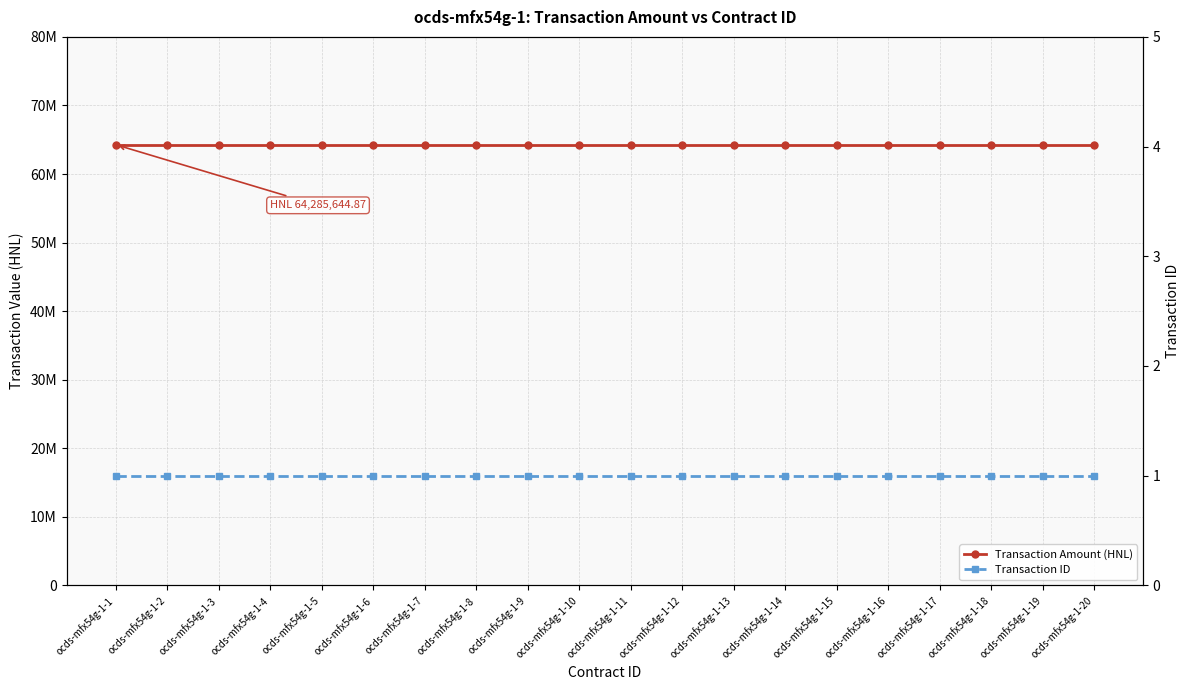

Reading left to right, what are all the values shown in this chart?

Transaction Amount (HNL): ocds-mfx54g-1-1=64285644.9	ocds-mfx54g-1-2=64285644.9	ocds-mfx54g-1-3=64285644.9	ocds-mfx54g-1-4=64285644.9	ocds-mfx54g-1-5=64285644.9	ocds-mfx54g-1-6=64285644.9	ocds-mfx54g-1-7=64285644.9	ocds-mfx54g-1-8=64285644.9	ocds-mfx54g-1-9=64285644.9	ocds-mfx54g-1-10=64285644.9	ocds-mfx54g-1-11=64285644.9	ocds-mfx54g-1-12=64285644.9	ocds-mfx54g-1-13=64285644.9	ocds-mfx54g-1-14=64285644.9	ocds-mfx54g-1-15=64285644.9	ocds-mfx54g-1-16=64285644.9	ocds-mfx54g-1-17=64285644.9	ocds-mfx54g-1-18=64285644.9	ocds-mfx54g-1-19=64285644.9	ocds-mfx54g-1-20=64285644.9
Transaction ID: ocds-mfx54g-1-1=1.0	ocds-mfx54g-1-2=1.0	ocds-mfx54g-1-3=1.0	ocds-mfx54g-1-4=1.0	ocds-mfx54g-1-5=1.0	ocds-mfx54g-1-6=1.0	ocds-mfx54g-1-7=1.0	ocds-mfx54g-1-8=1.0	ocds-mfx54g-1-9=1.0	ocds-mfx54g-1-10=1.0	ocds-mfx54g-1-11=1.0	ocds-mfx54g-1-12=1.0	ocds-mfx54g-1-13=1.0	ocds-mfx54g-1-14=1.0	ocds-mfx54g-1-15=1.0	ocds-mfx54g-1-16=1.0	ocds-mfx54g-1-17=1.0	ocds-mfx54g-1-18=1.0	ocds-mfx54g-1-19=1.0	ocds-mfx54g-1-20=1.0